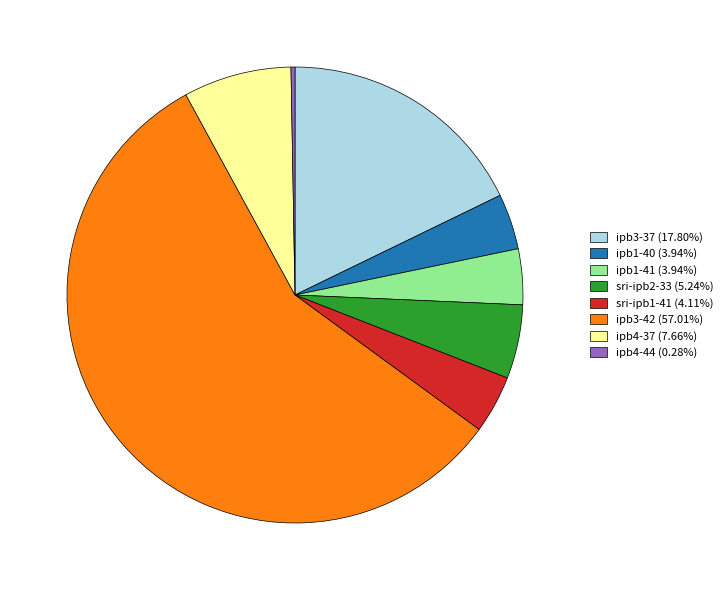

Do ipb4-44 (0.28%) and sri-ipb2-33 (5.24%) together represent more than half of the pie?

No